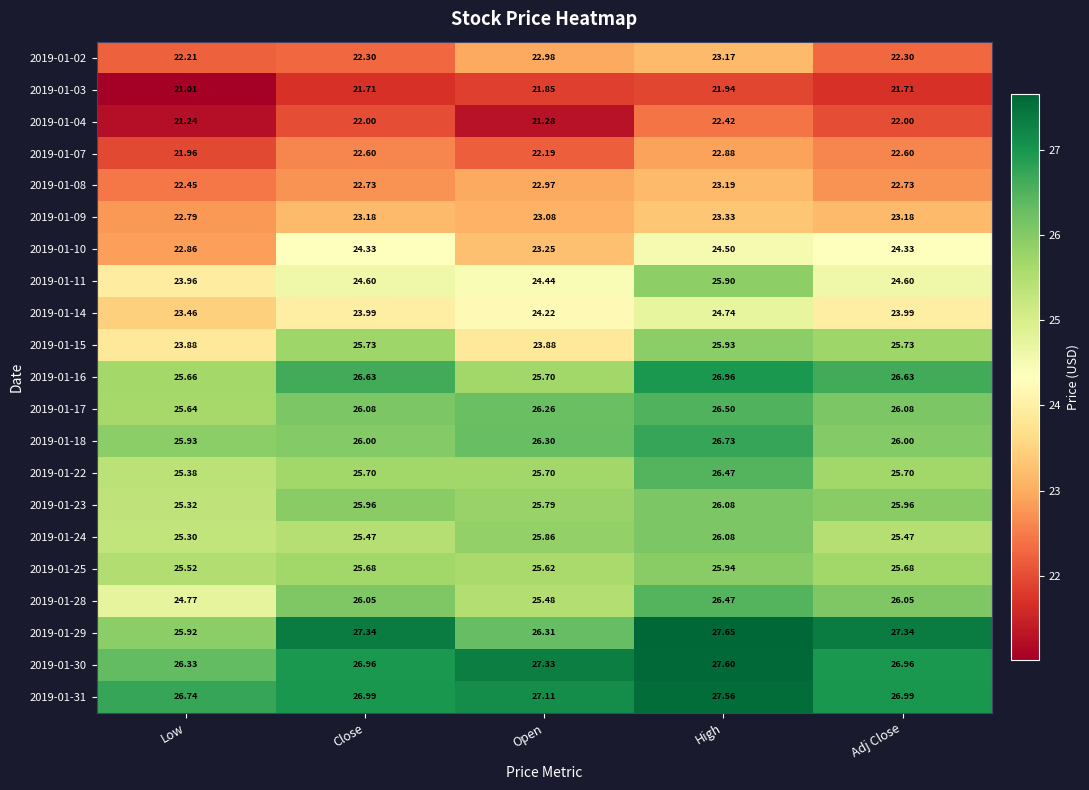

What is the difference between the highest and lowest values at Close?

5.6